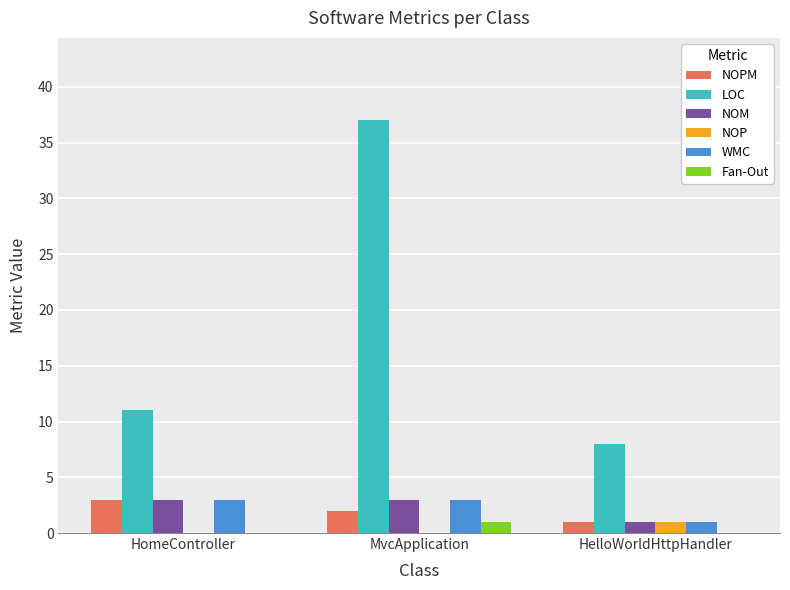

What is the maximum value shown in the chart?

37